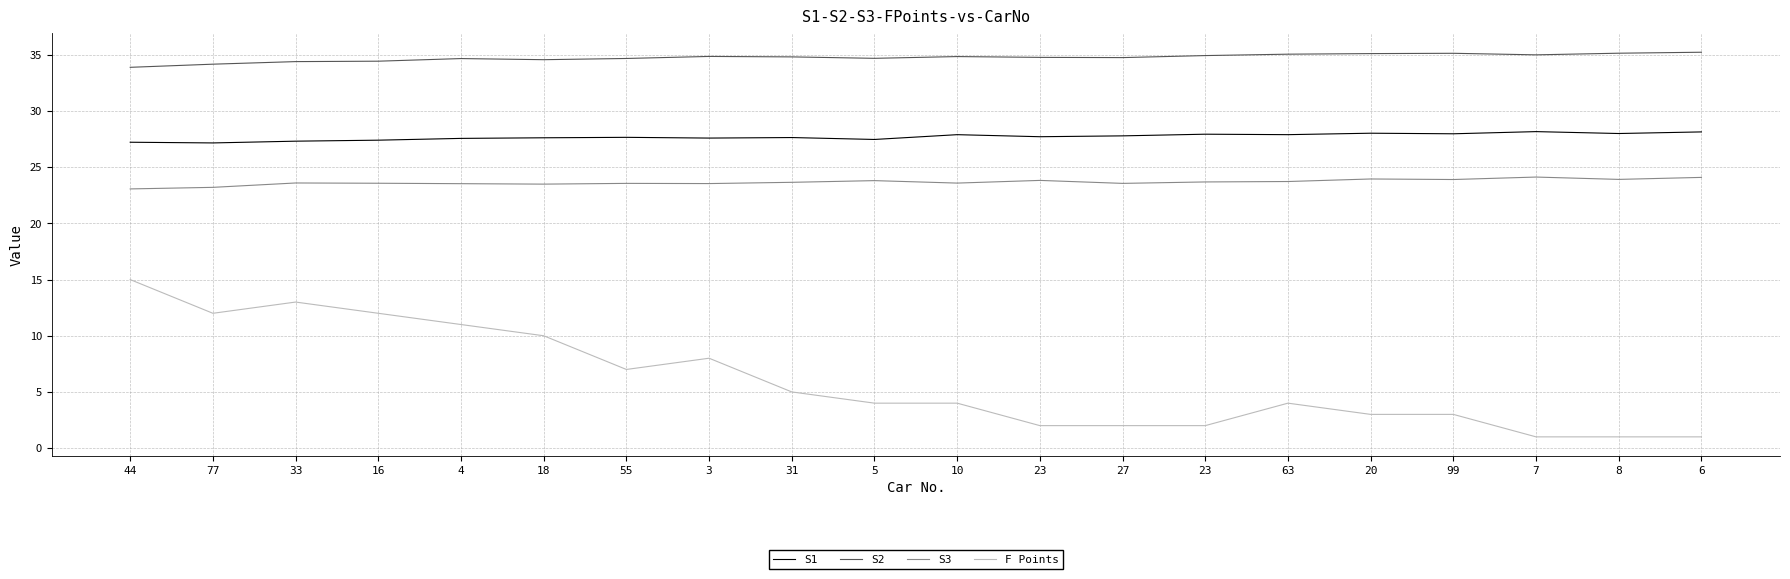

Which series has the largest range (max minus min)?

F Points